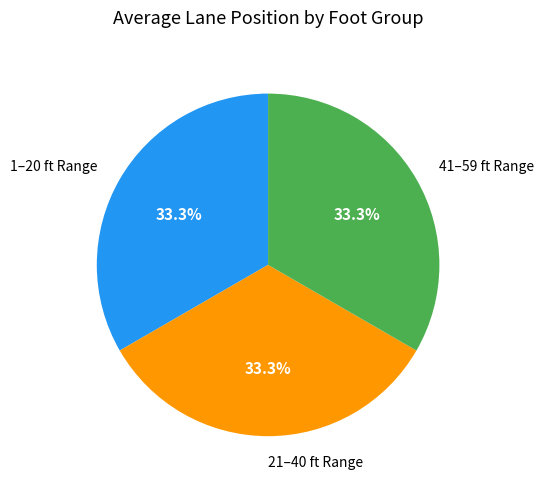

Approximately how many times larger is the value at 41–59 ft Range compared to 21–40 ft Range?

1.0